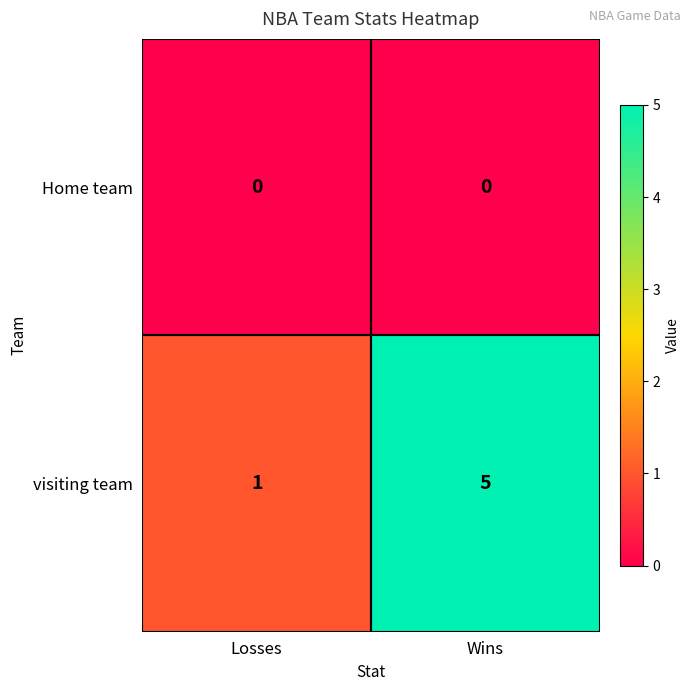

What is the maximum value shown in the chart?

5